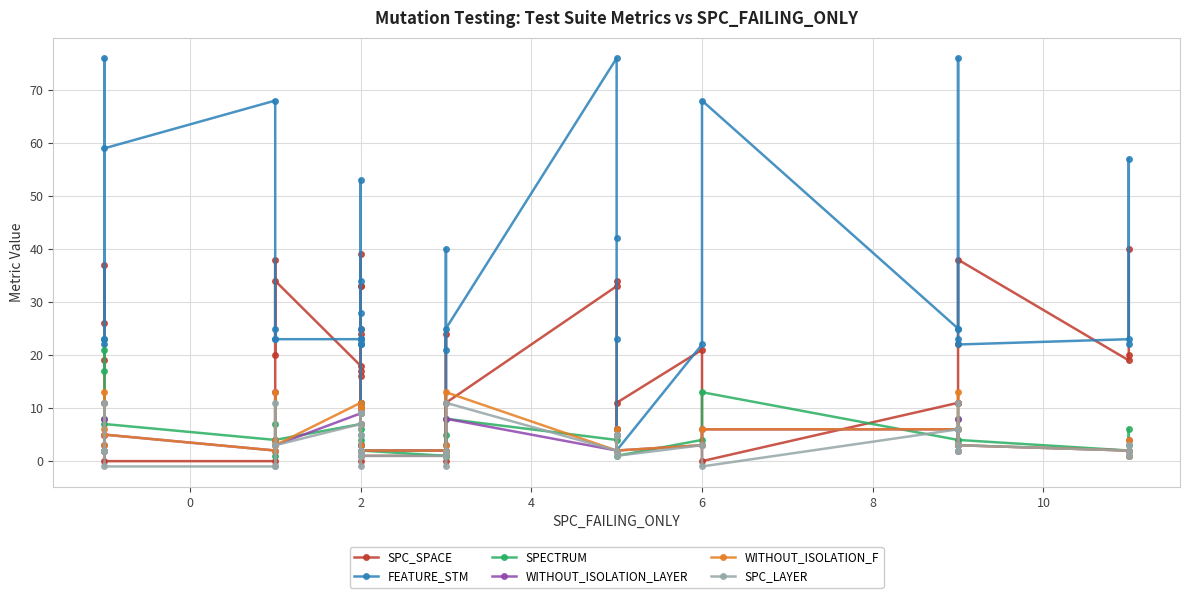

After their last crossing, which series has the higher values: SPECTRUM or WITHOUT_ISOLATION_F?

SPECTRUM